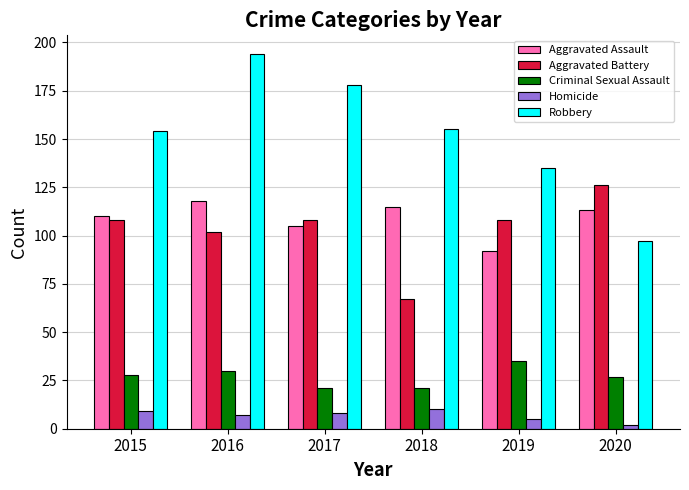

Is the value of Homicide at 2019 greater than the value of Robbery at 2016?

No